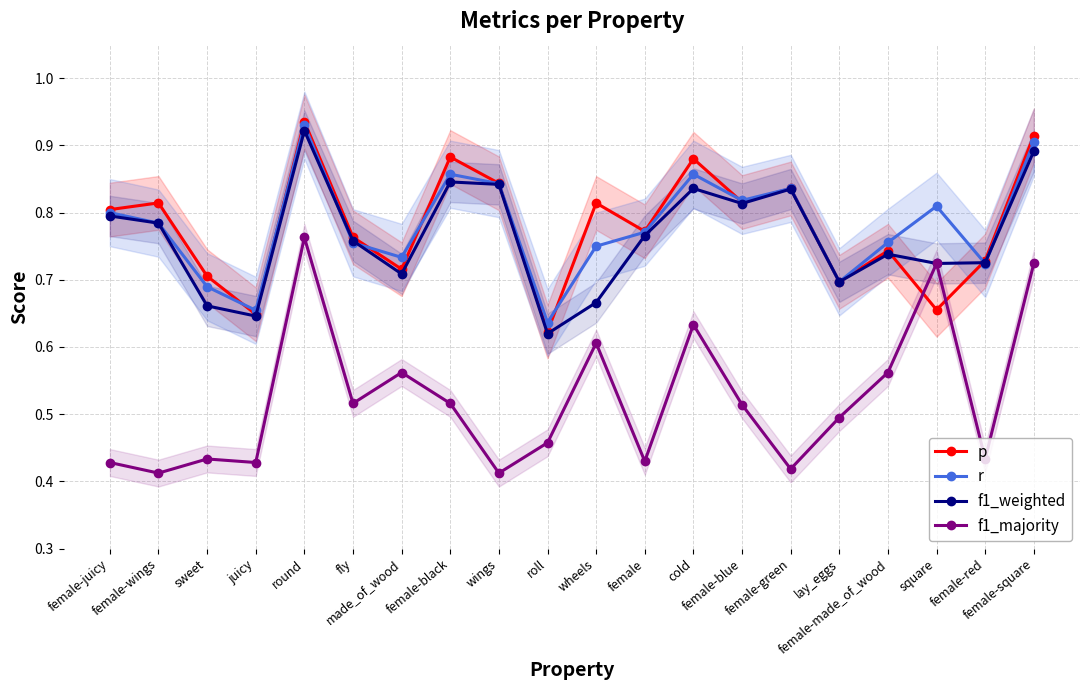

How many p values are between 0 and 1?

20